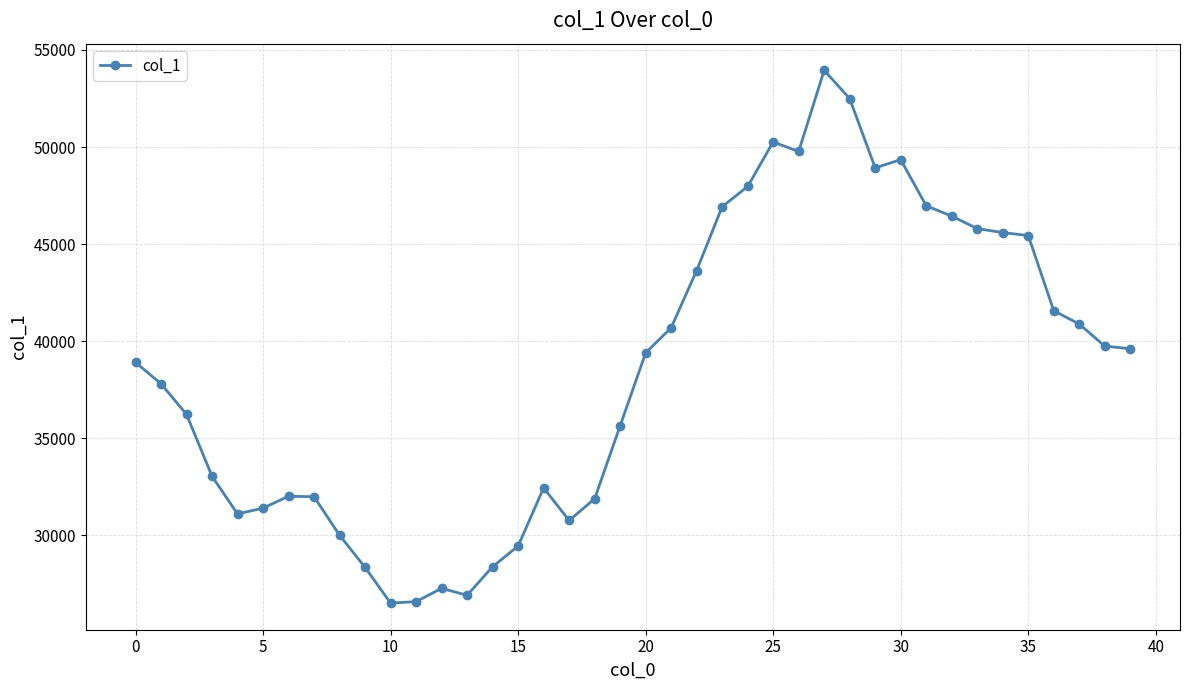

What is the difference between the maximum and minimum values?

27437